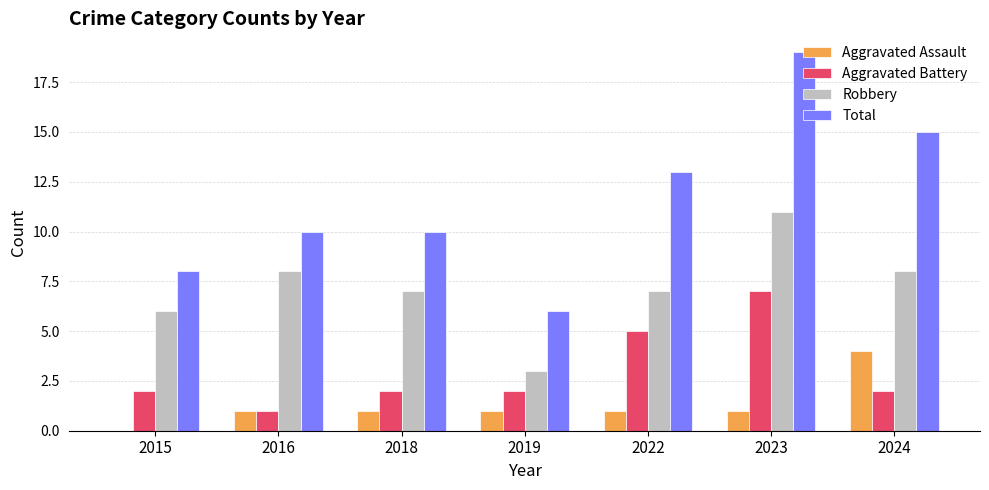

Reading left to right, transcribe all the data shown in this chart.

Aggravated Assault: 2015=0	2016=1	2018=1	2019=1	2022=1	2023=1	2024=4
Aggravated Battery: 2015=2	2016=1	2018=2	2019=2	2022=5	2023=7	2024=2
Robbery: 2015=6	2016=8	2018=7	2019=3	2022=7	2023=11	2024=8
Total: 2015=8	2016=10	2018=10	2019=6	2022=13	2023=19	2024=15